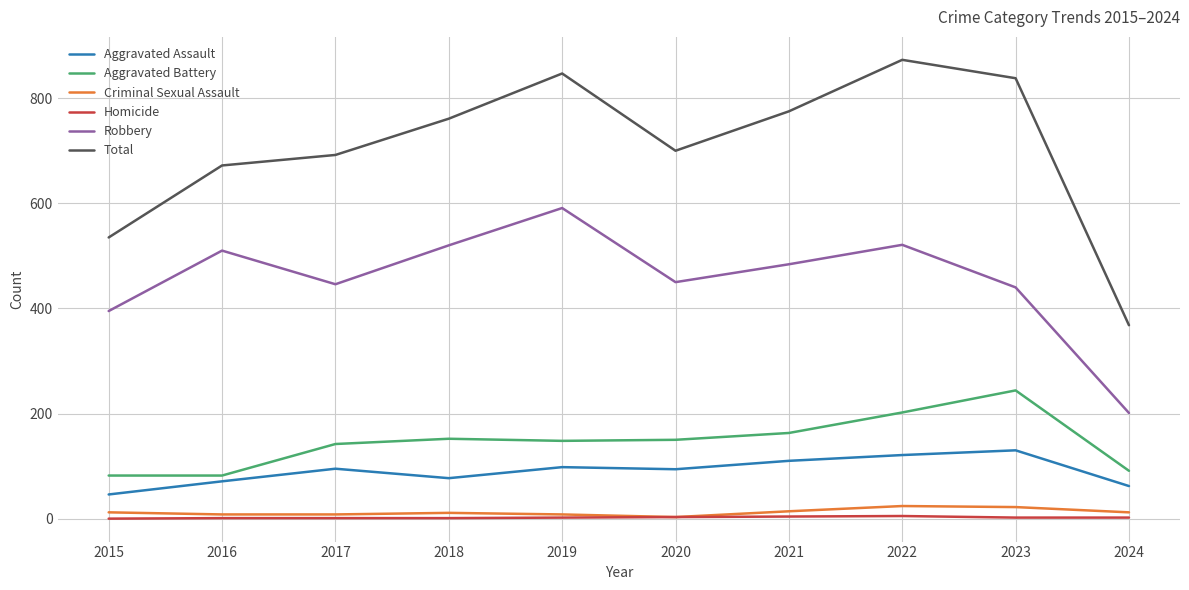

What is the lowest value of the Robbery series?

201